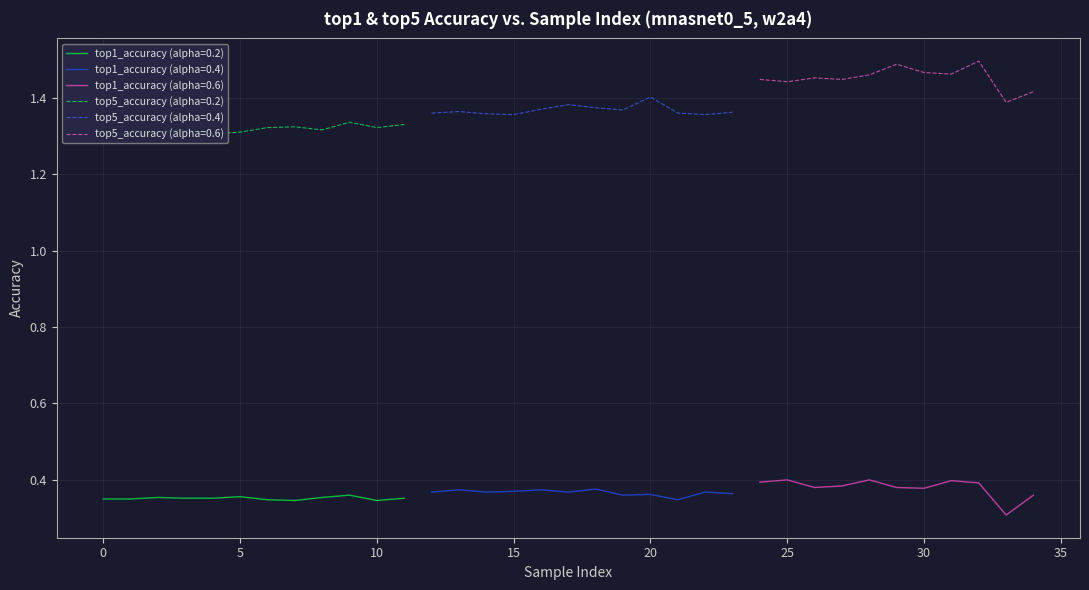

What is the value of the top1_accuracy point at the 5th from the left?

0.4